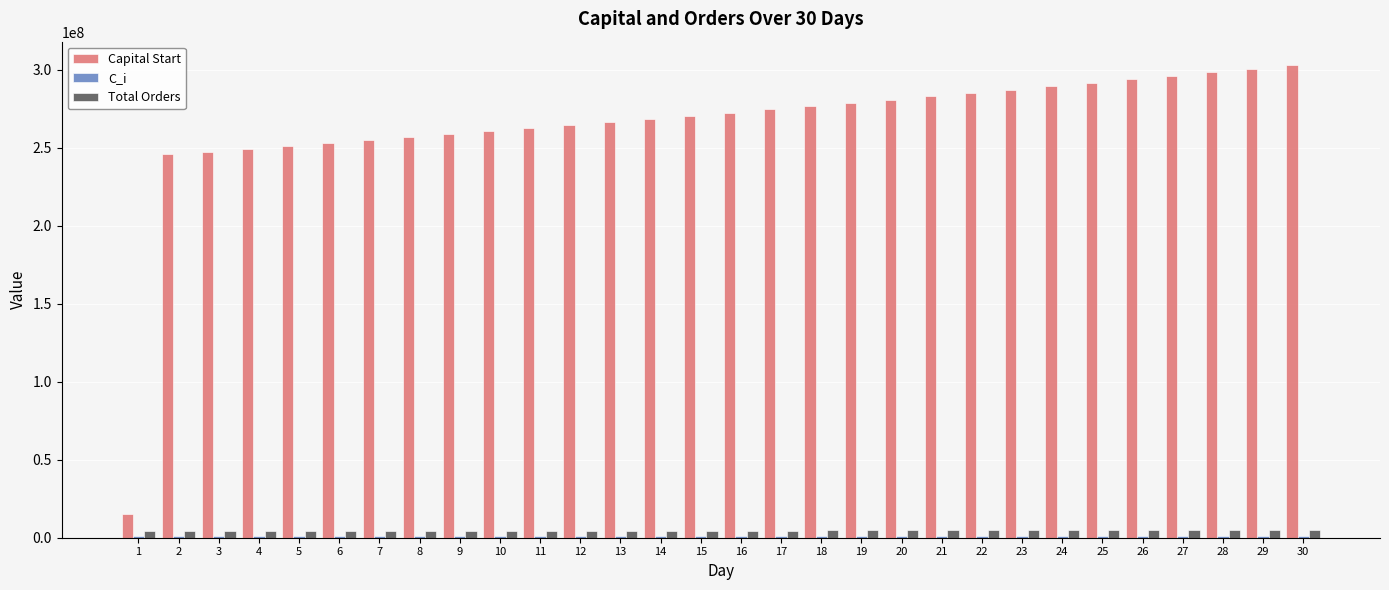

Count the number of categories in the chart.

30